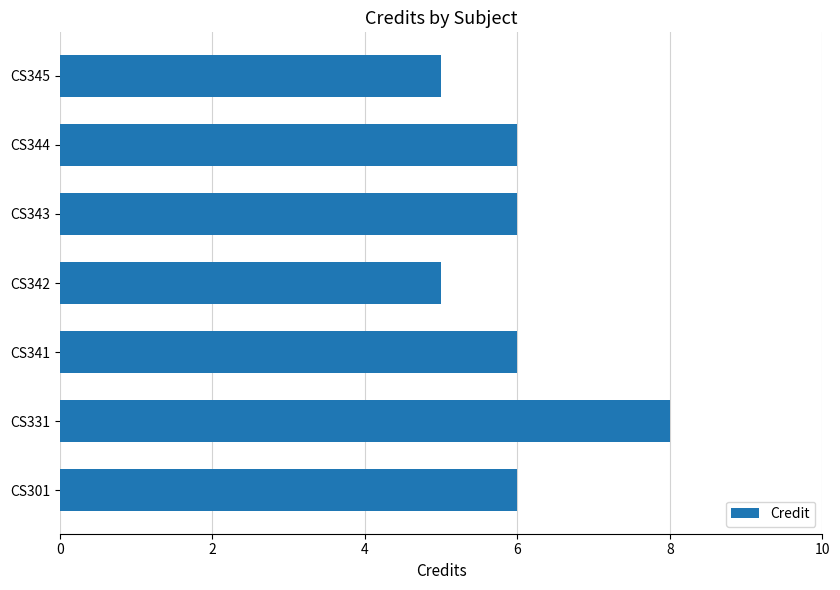

What is the maximum value shown in the chart?

8